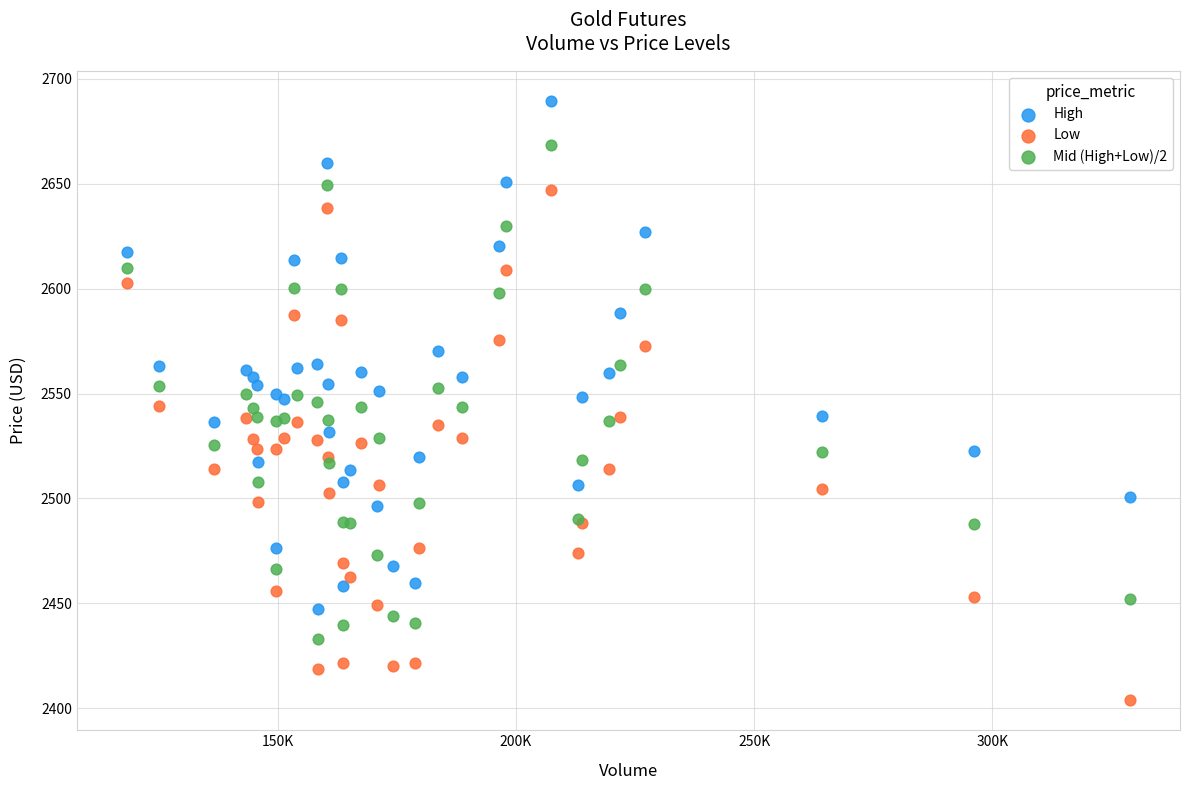

Which series contains the highest Y value?

High